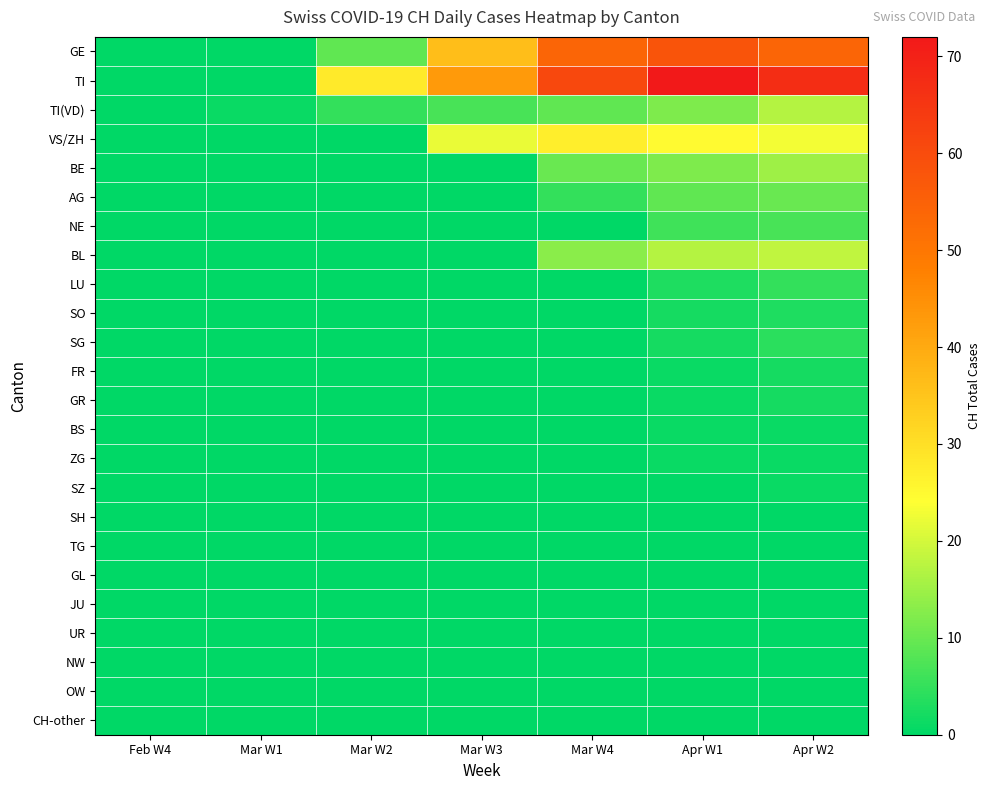

Reading right to left, what are all the values shown in this chart?

GE: Apr W2=54	Apr W1=58	Mar W4=54	Mar W3=36	Mar W2=9	Mar W1=0	Feb W4=0
TI: Apr W2=67	Apr W1=72	Mar W4=61	Mar W3=43	Mar W2=28	Mar W1=0	Feb W4=0
TI(VD): Apr W2=17	Apr W1=12	Mar W4=9	Mar W3=7	Mar W2=5	Mar W1=1	Feb W4=0
VS/ZH: Apr W2=23	Apr W1=25	Mar W4=27	Mar W3=22	Mar W2=0	Mar W1=0	Feb W4=0
BE: Apr W2=15	Apr W1=12	Mar W4=10	Mar W3=0	Mar W2=0	Mar W1=0	Feb W4=0
AG: Apr W2=10	Apr W1=9	Mar W4=5	Mar W3=0	Mar W2=0	Mar W1=0	Feb W4=0
NE: Apr W2=7	Apr W1=6	Mar W4=0	Mar W3=0	Mar W2=0	Mar W1=0	Feb W4=0
BL: Apr W2=18	Apr W1=17	Mar W4=13	Mar W3=0	Mar W2=0	Mar W1=0	Feb W4=0
LU: Apr W2=5	Apr W1=3	Mar W4=0	Mar W3=0	Mar W2=0	Mar W1=0	Feb W4=0
SO: Apr W2=3	Apr W1=2	Mar W4=0	Mar W3=0	Mar W2=0	Mar W1=0	Feb W4=0
SG: Apr W2=4	Apr W1=2	Mar W4=0	Mar W3=0	Mar W2=0	Mar W1=0	Feb W4=0
FR: Apr W2=2	Apr W1=1	Mar W4=0	Mar W3=0	Mar W2=0	Mar W1=0	Feb W4=0
GR: Apr W2=2	Apr W1=1	Mar W4=0	Mar W3=0	Mar W2=0	Mar W1=0	Feb W4=0
BS: Apr W2=1	Apr W1=1	Mar W4=0	Mar W3=0	Mar W2=0	Mar W1=0	Feb W4=0
ZG: Apr W2=1	Apr W1=1	Mar W4=0	Mar W3=0	Mar W2=0	Mar W1=0	Feb W4=0
SZ: Apr W2=1	Apr W1=0	Mar W4=0	Mar W3=0	Mar W2=0	Mar W1=0	Feb W4=0
SH: Apr W2=0	Apr W1=0	Mar W4=0	Mar W3=0	Mar W2=0	Mar W1=0	Feb W4=0
TG: Apr W2=0	Apr W1=0	Mar W4=0	Mar W3=0	Mar W2=0	Mar W1=0	Feb W4=0
GL: Apr W2=0	Apr W1=0	Mar W4=0	Mar W3=0	Mar W2=0	Mar W1=0	Feb W4=0
JU: Apr W2=0	Apr W1=0	Mar W4=0	Mar W3=0	Mar W2=0	Mar W1=0	Feb W4=0
UR: Apr W2=0	Apr W1=0	Mar W4=0	Mar W3=0	Mar W2=0	Mar W1=0	Feb W4=0
NW: Apr W2=0	Apr W1=0	Mar W4=0	Mar W3=0	Mar W2=0	Mar W1=0	Feb W4=0
OW: Apr W2=0	Apr W1=0	Mar W4=0	Mar W3=0	Mar W2=0	Mar W1=0	Feb W4=0
CH-other: Apr W2=0	Apr W1=0	Mar W4=0	Mar W3=0	Mar W2=0	Mar W1=0	Feb W4=0